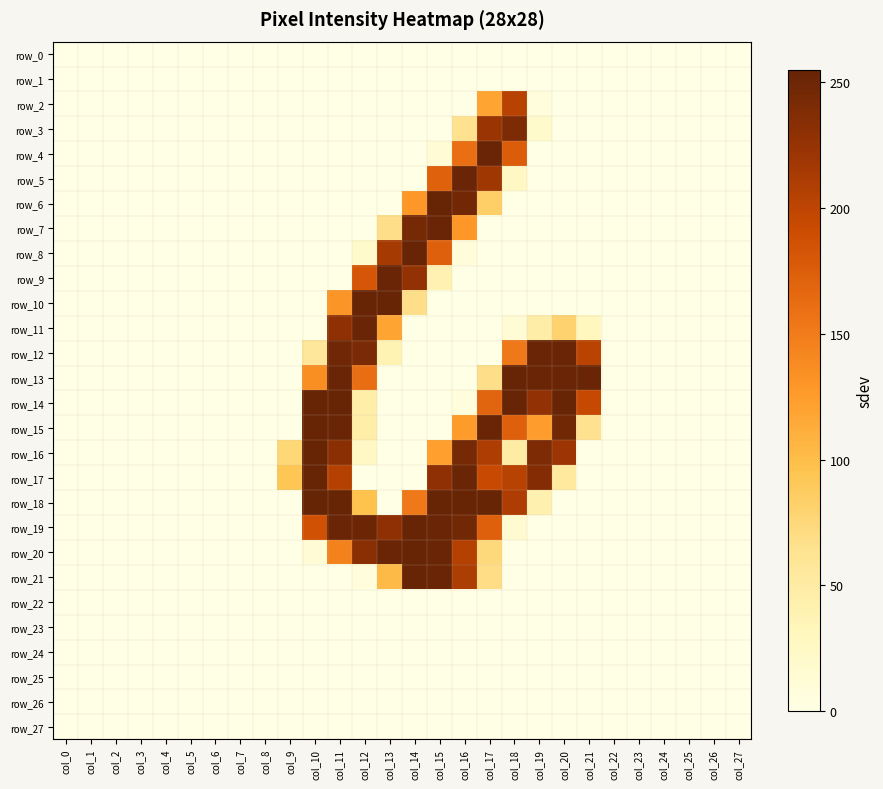

True or false: row_16 has a value of -173 at col_4.

False